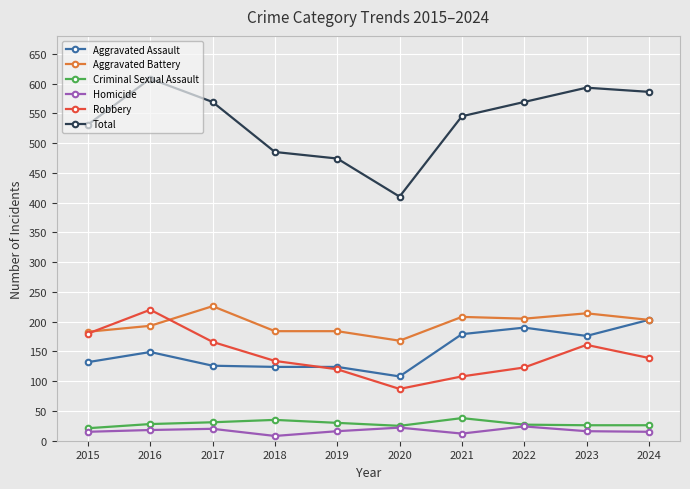

The Aggravated Assault series shows 307 at 2023. True or false?

False